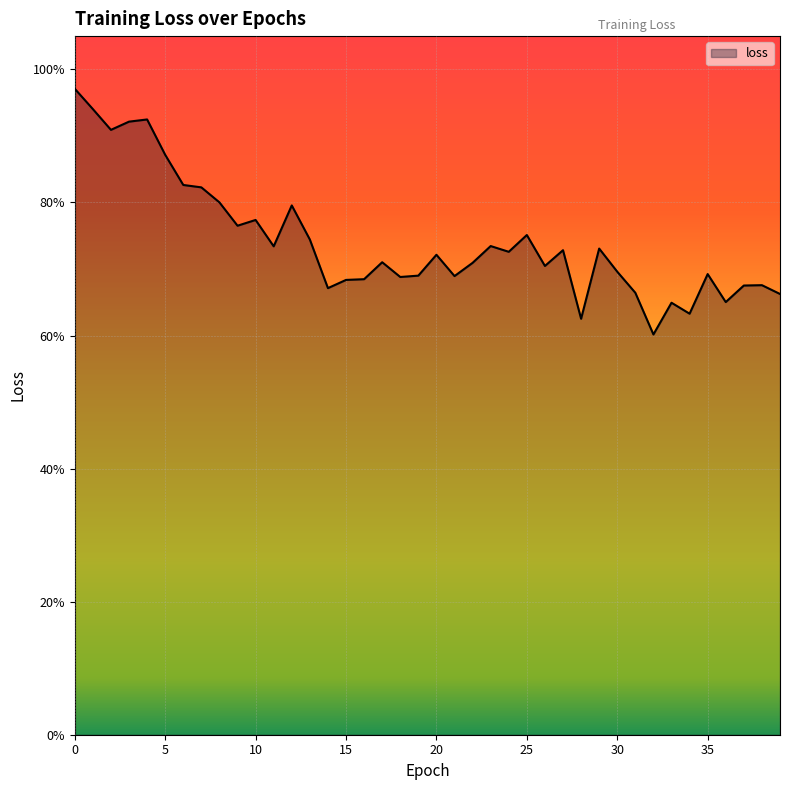

List the labels in order of value, smallest first.

32, 28, 34, 33, 36, 39, 31, 14, 37, 38, 15, 16, 18, 21, 19, 35, 30, 26, 22, 17, 20, 24, 27, 29, 11, 23, 13, 25, 9, 10, 12, 8, 7, 6, 5, 2, 3, 4, 1, 0